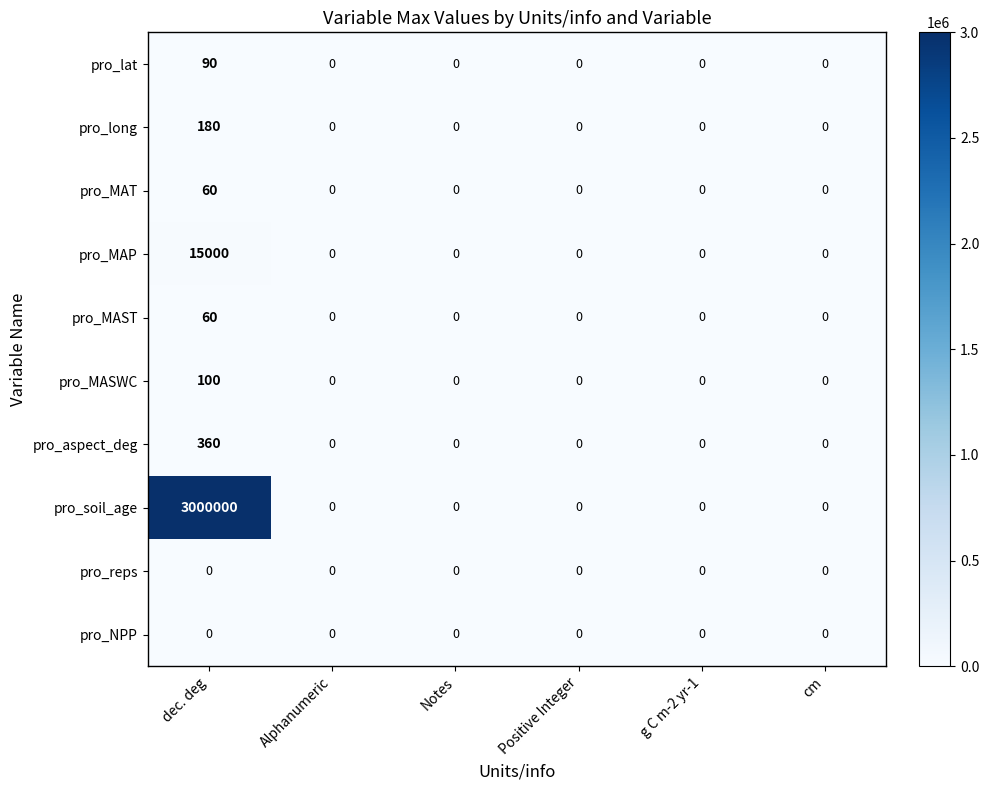

At which category does the chart reach its peak across all series?

dec. deg